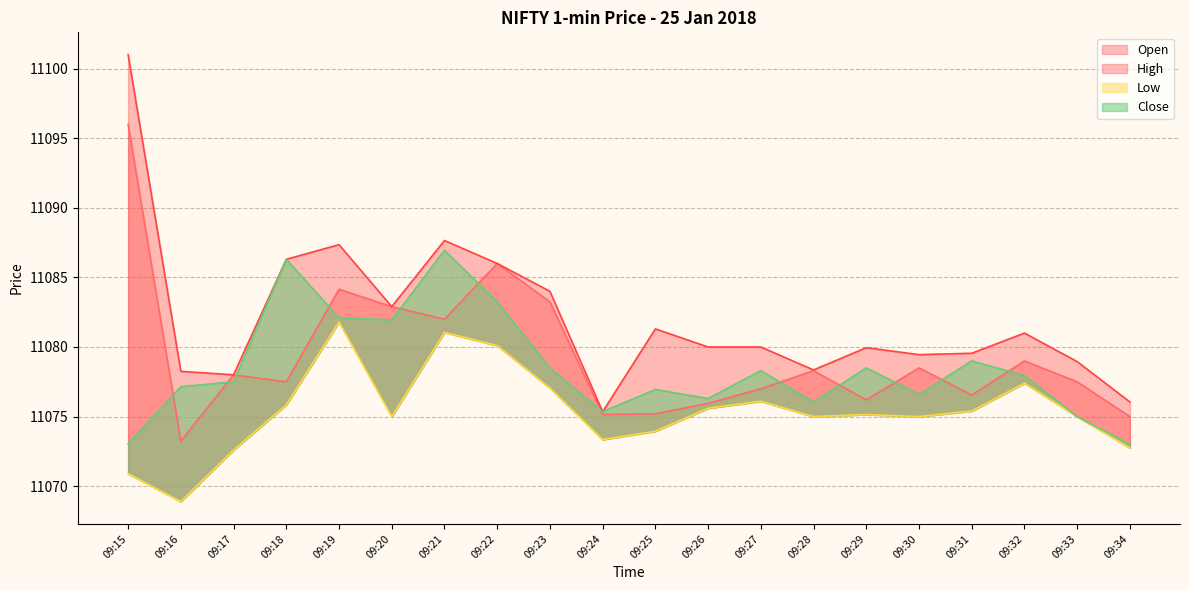

Reading right to left, extract all data points from this chart.

Open: 11075.0	11077.5	11079.0	11076.5	11078.5	11076.2	11078.3	11077.0	11076.0	11075.2	11075.1	11083.2	11086.0	11082.0	11082.9	11084.1	11077.5	11078.0	11073.2	11096.0
High: 11076.0	11079.0	11081.0	11079.5	11079.5	11080.0	11078.4	11080.0	11080.0	11081.3	11075.4	11084.0	11086.0	11087.6	11082.9	11087.4	11086.3	11078.0	11078.2	11101.0
Low: 11072.8	11075.0	11077.4	11075.4	11075.0	11075.1	11075.0	11076.1	11075.6	11074.0	11073.4	11077.0	11080.1	11081.0	11075.0	11081.8	11075.9	11072.6	11068.9	11070.9
Close: 11073.0	11075.0	11078.0	11079.0	11076.6	11078.5	11076.0	11078.3	11076.3	11077.0	11075.4	11078.5	11083.2	11087.0	11082.0	11082.1	11086.3	11077.5	11077.1	11073.0